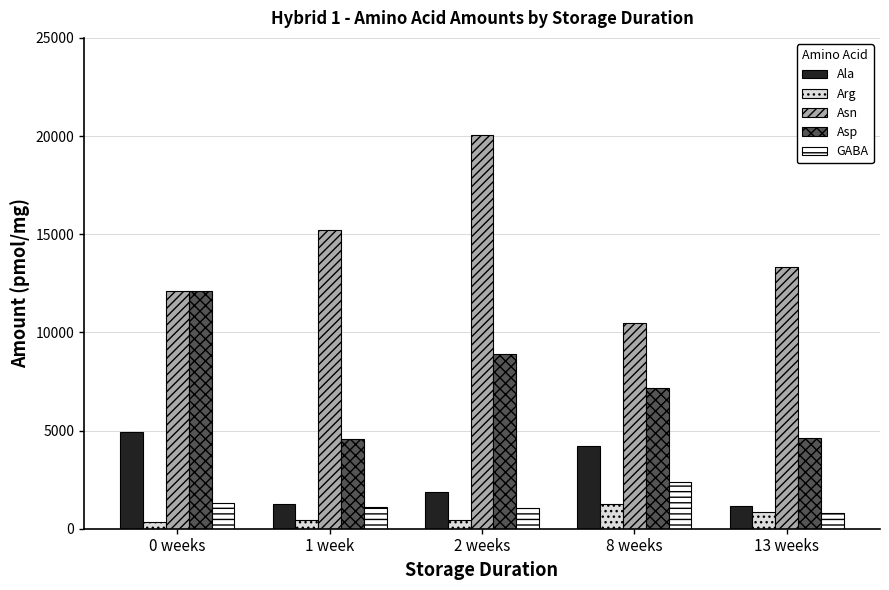

How many values in the Asp series exceed 7178?

3